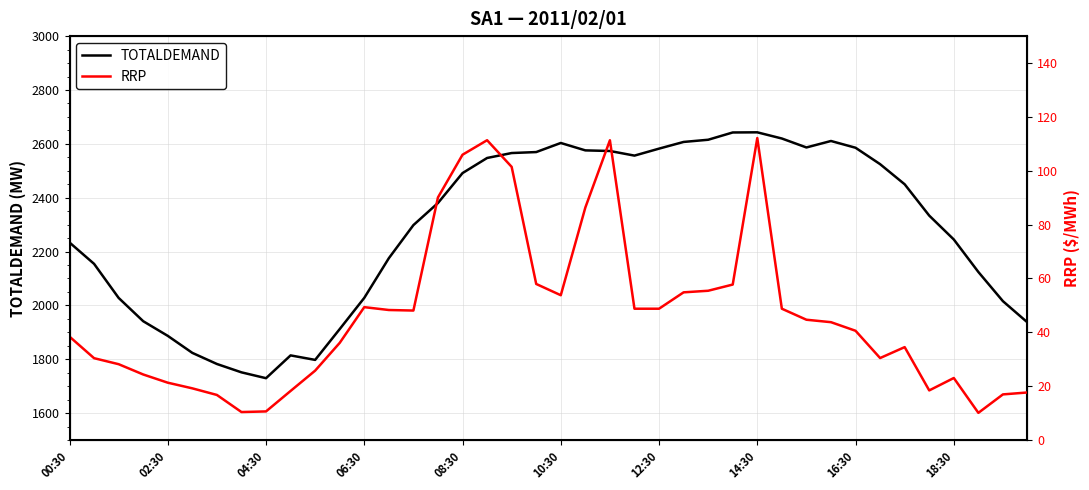

What is the sum of the TOTALDEMAND values at 19 and 00:30?

4803.0